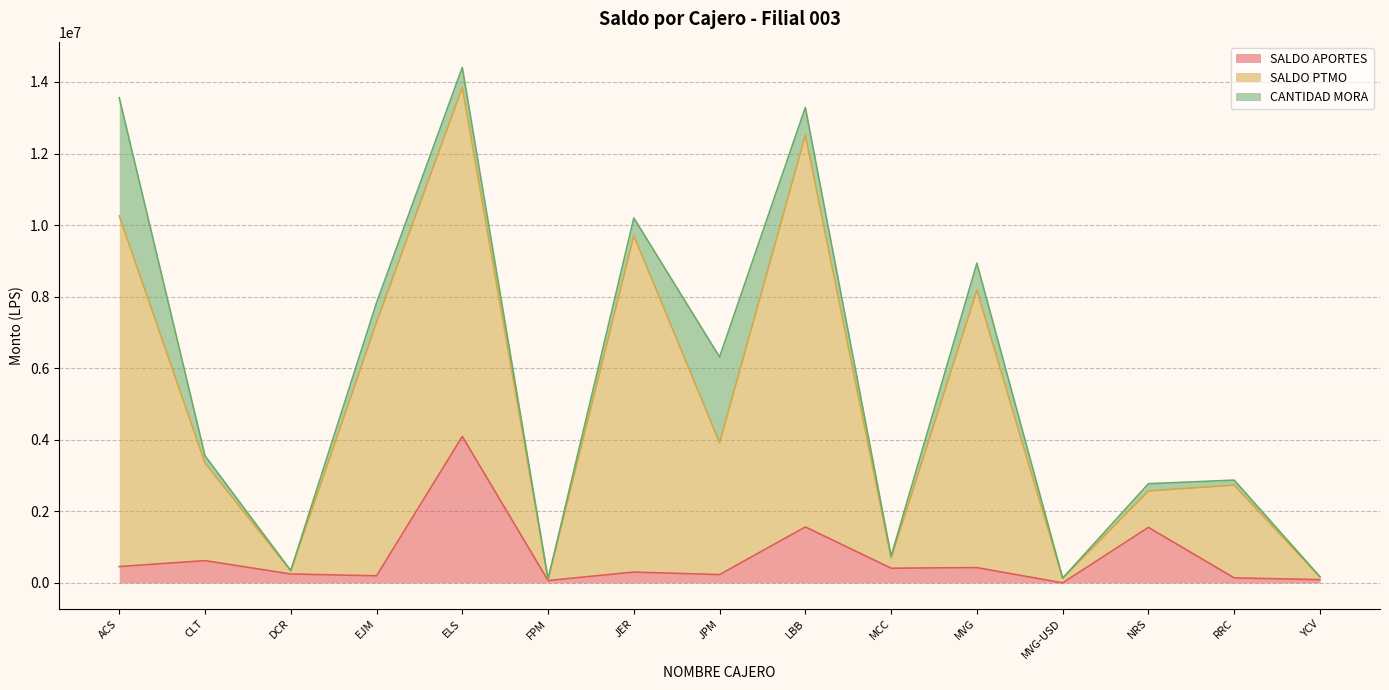

How many interior local peaks does the SALDO PTMO series have?

5